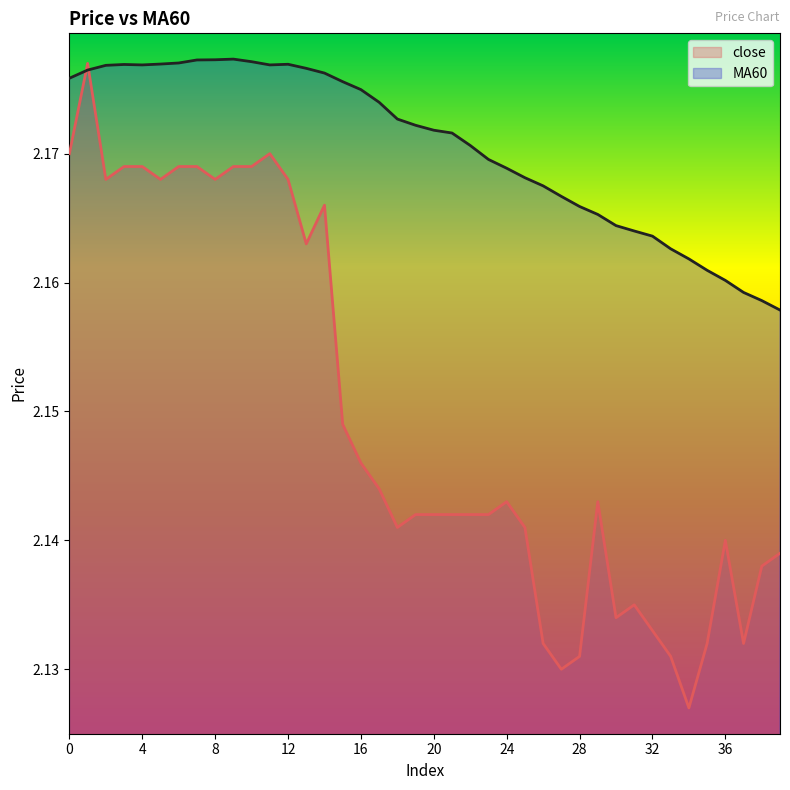

What is the total value across all series at 30?

4.3